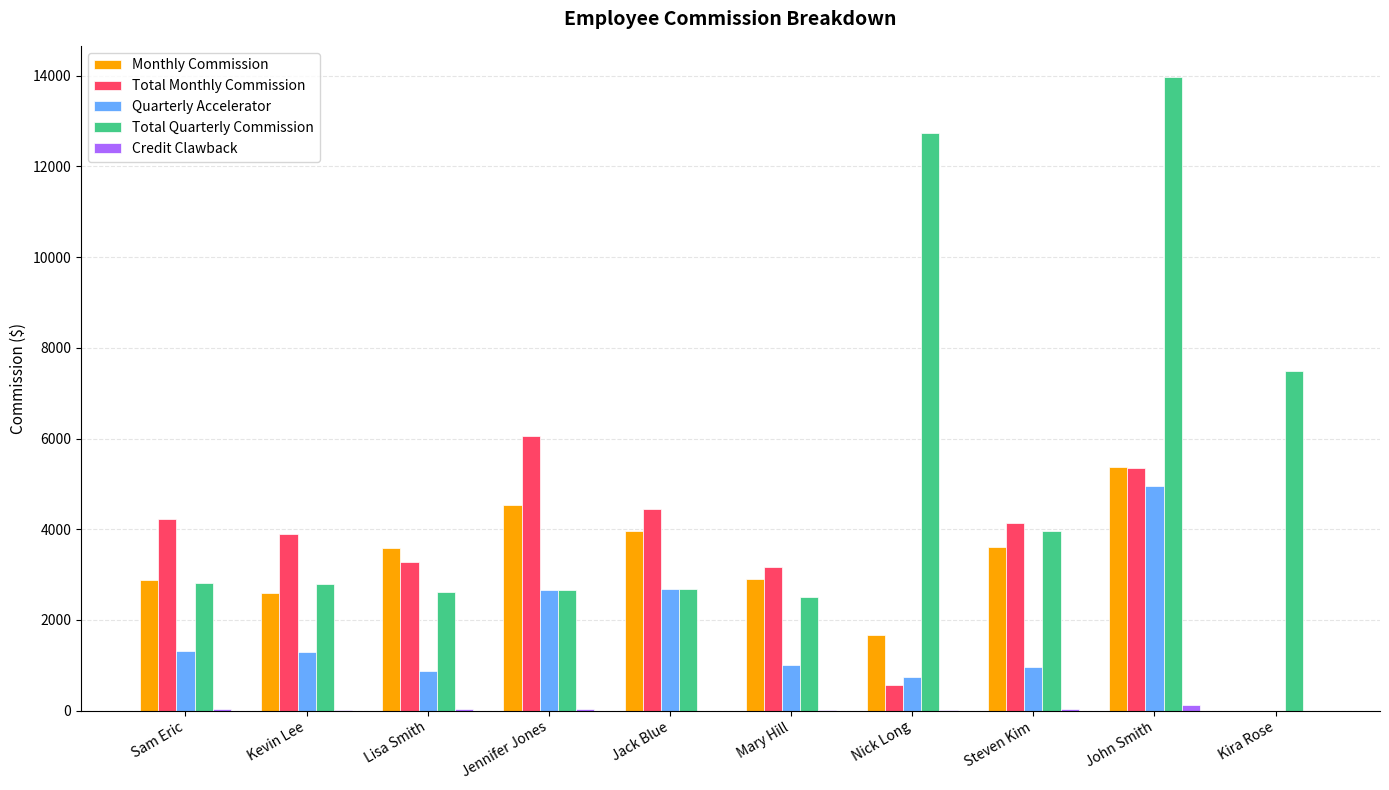

Is it true that Monthly Commission equals 4191.3 at Sam Eric?

False